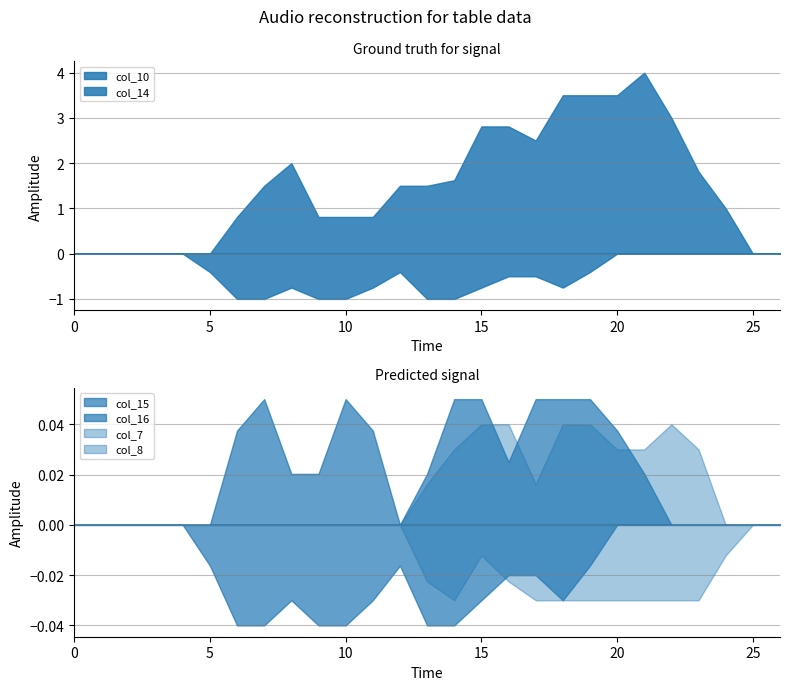

True or false: col_7 and col_10 intersect in this chart.

True